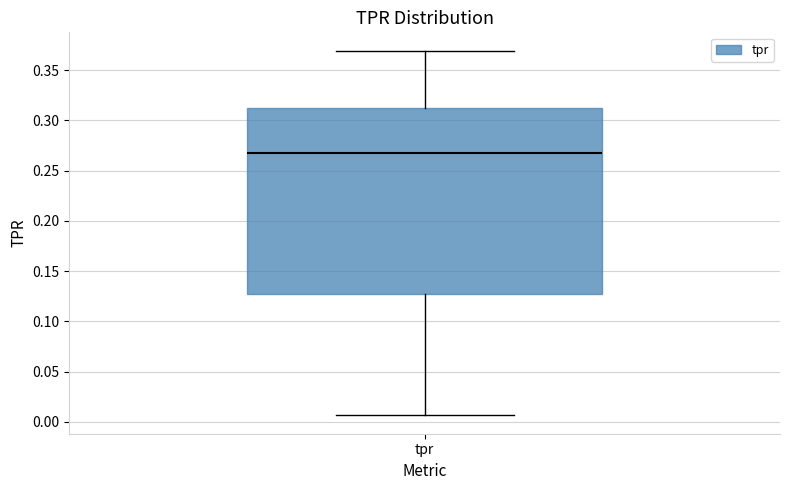

Transcribe this box plot: give where the median line is, the range the box spans, and where the two whiskers end, as read against the y-axis. The values are not printed on the chart, so give them approximately, as read against the axis.

median 0.270, box 0.125 to 0.310, whiskers 0.005 to 0.370